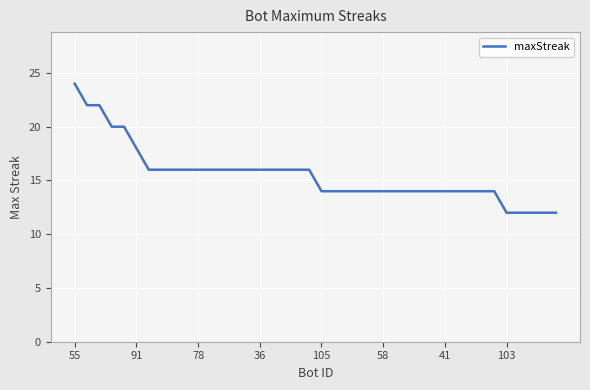

What is the maximum value shown in the chart?

24